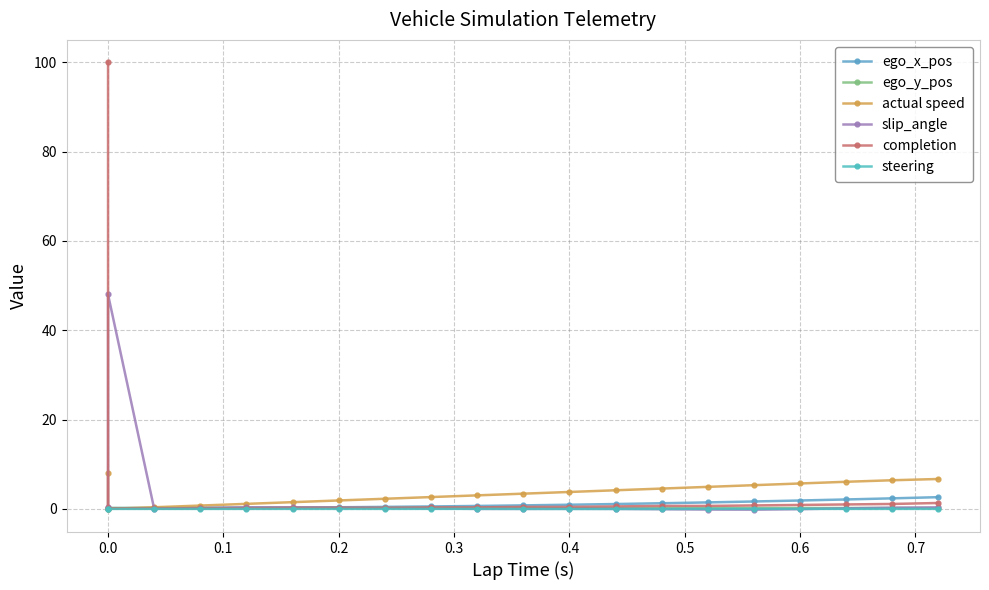

What position from the left is 0.5?

7